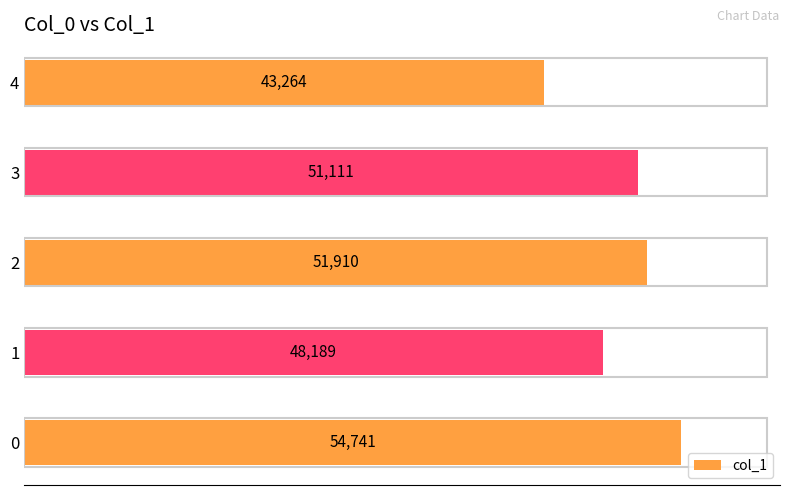

Reading top to bottom, extract all data points from this chart.

43264	51111	51910	48189	54741